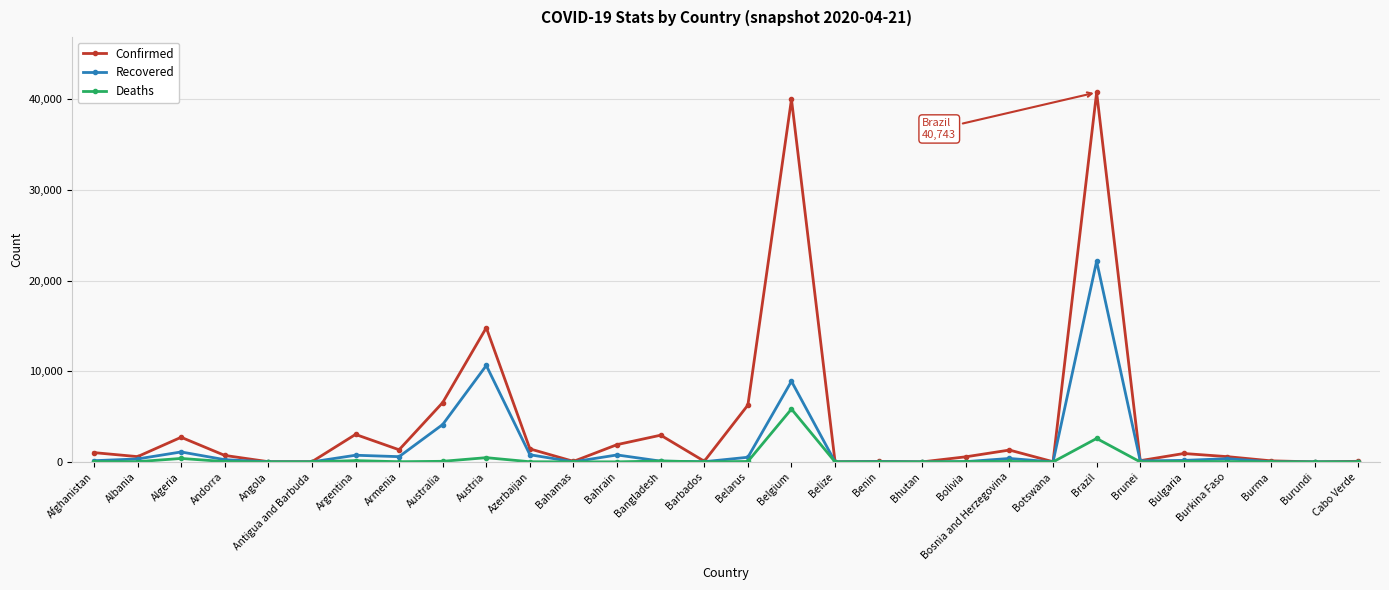

List the series in order of their peak value, highest first.

Confirmed, Recovered, Deaths